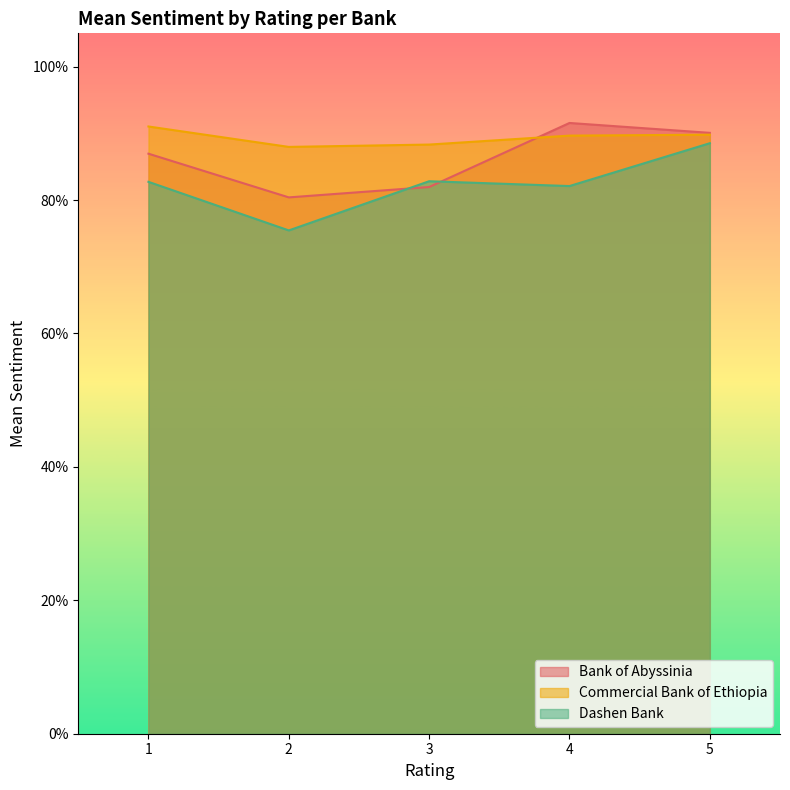

Reading right to left, what are all the values shown in this chart?

Bank of Abyssinia: 5=0.9	4=0.9	3=0.8	2=0.8	1=0.9
Commercial Bank of Ethiopia: 5=0.9	4=0.9	3=0.9	2=0.9	1=0.9
Dashen Bank: 5=0.9	4=0.8	3=0.8	2=0.8	1=0.8